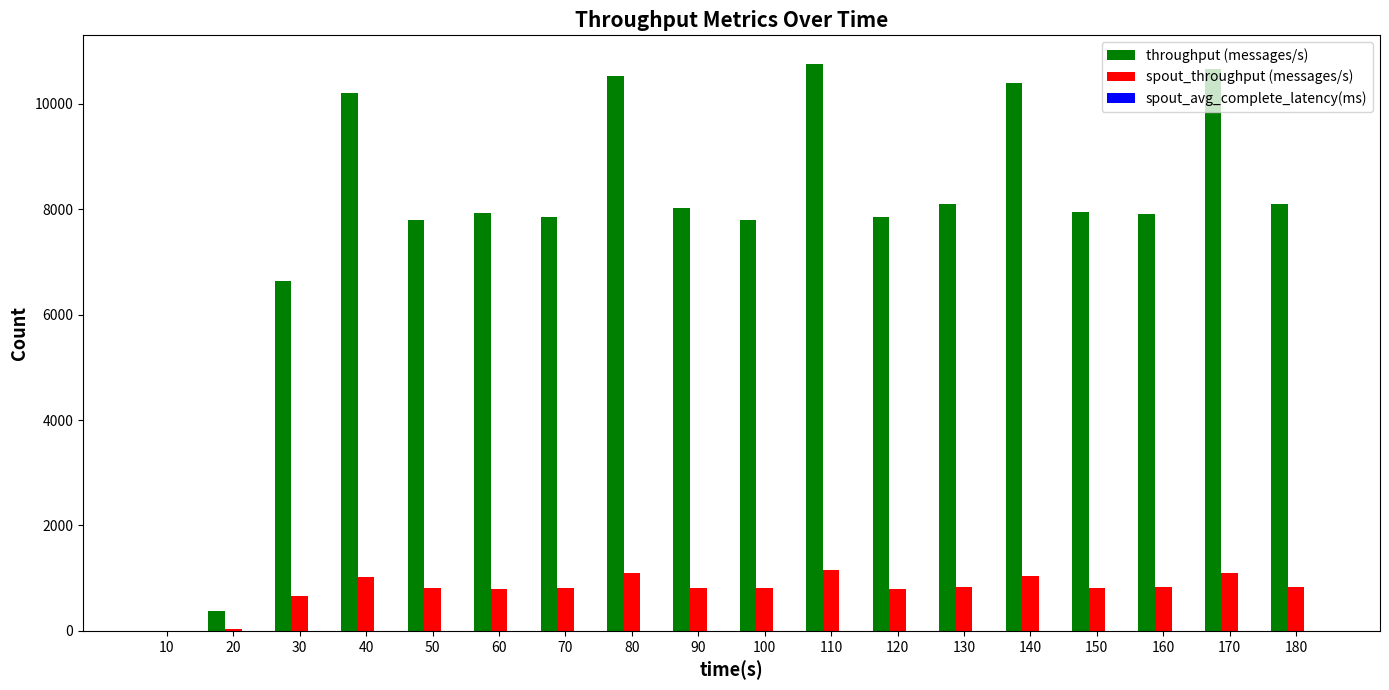

At which label does throughput (messages/s) reach its peak?

110